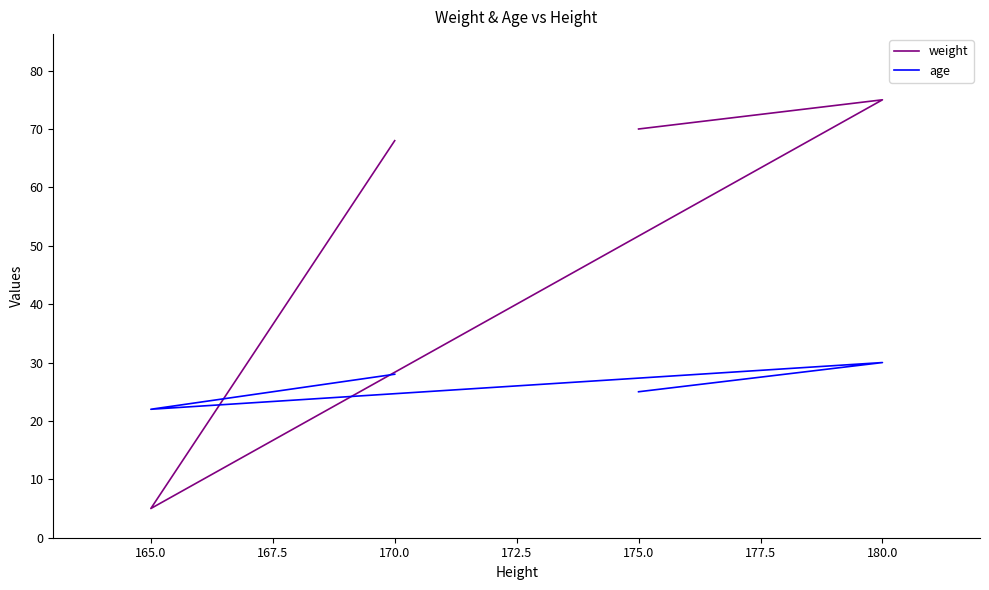

At how many categories does at least one series exceed 67?

3